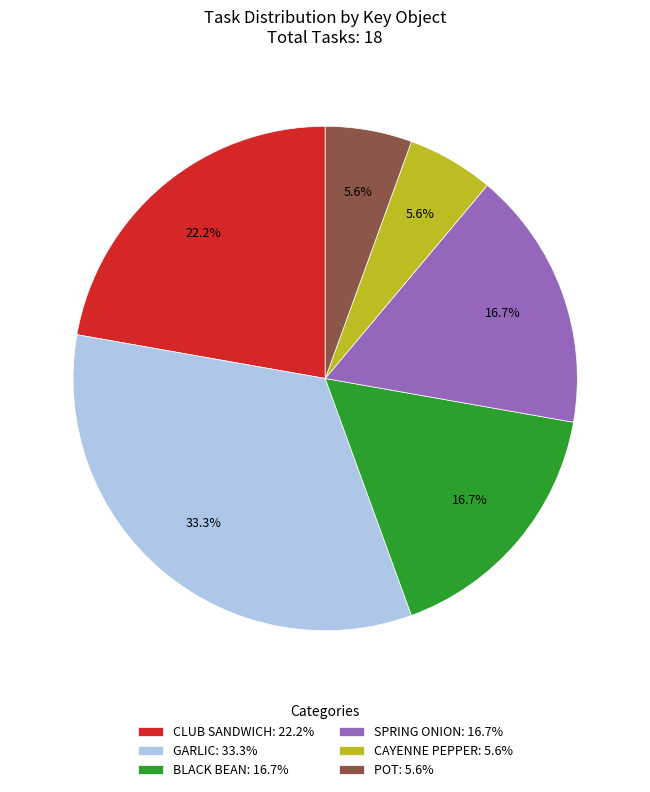

Count the number of slices in the pie.

6